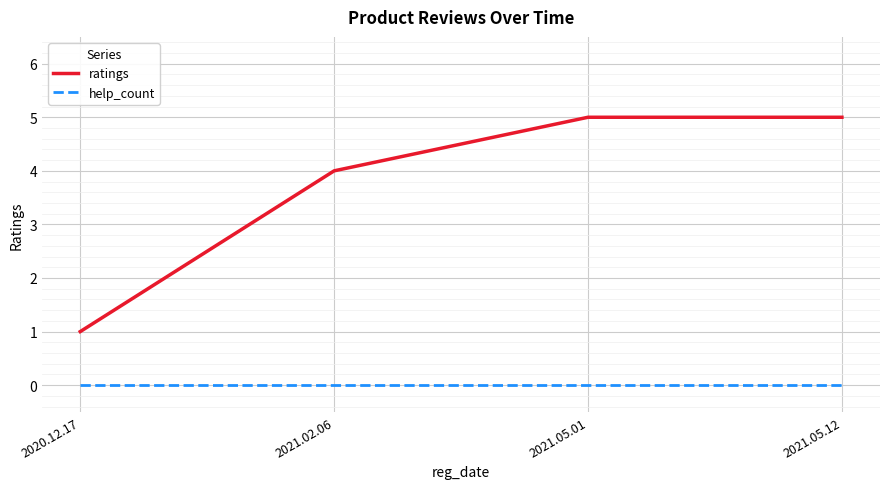

True or false: ratings has more than 1 points higher than both neighbors.

False